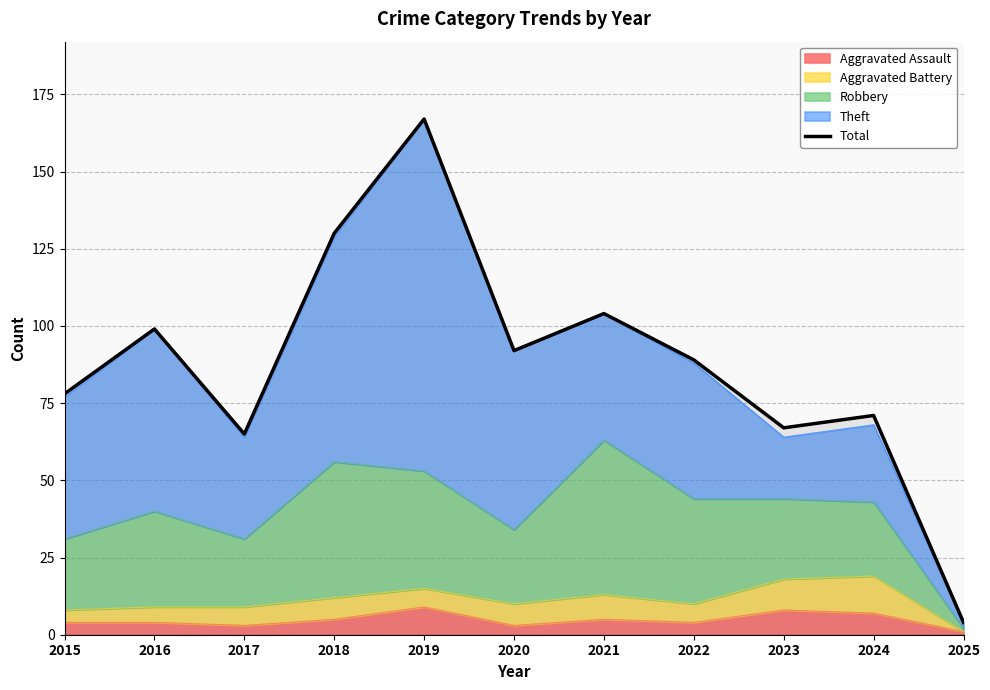

True or false: the data shows 104 at 2021.

True